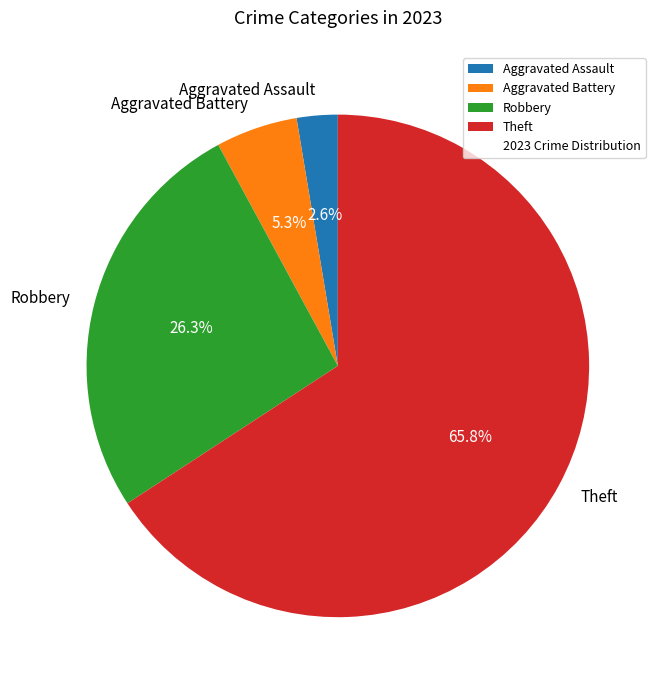

Which slice is the largest?

Theft